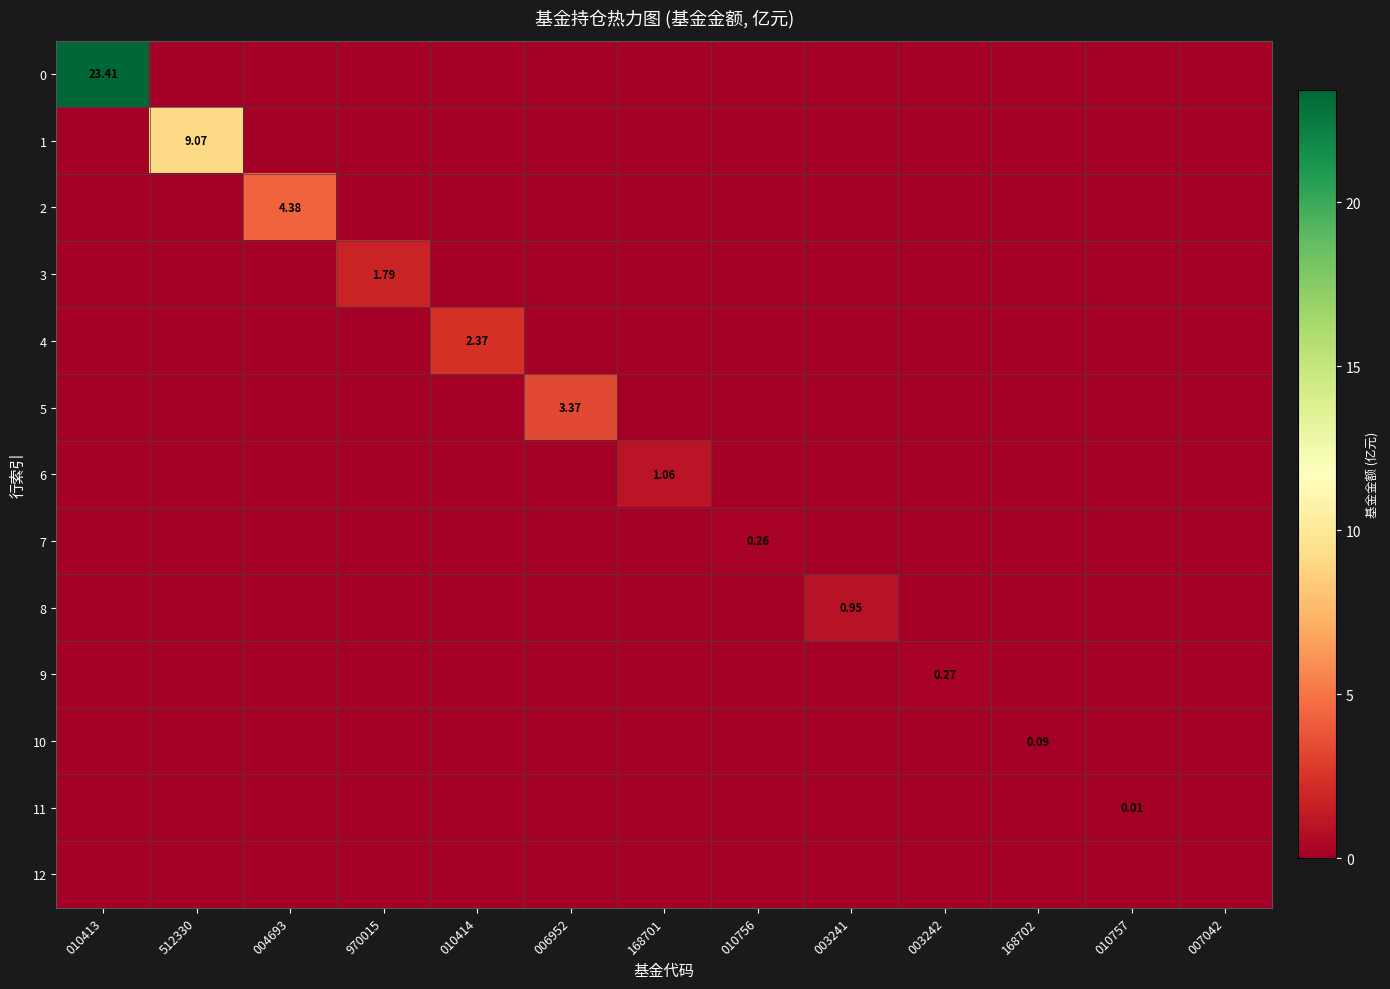

What is the sum of the 6 values at 010414 and 168701?

1.1